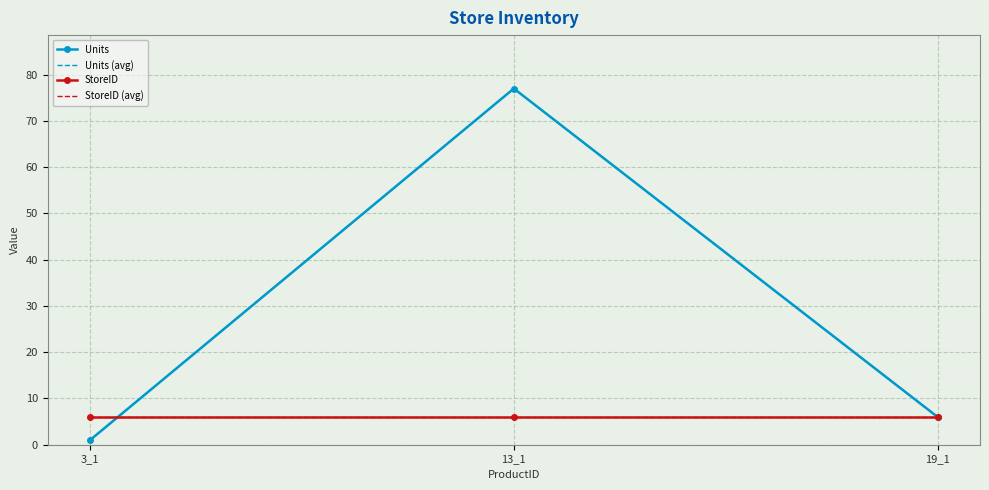

What are all the series names shown in the legend?

Units, Units (avg), StoreID, StoreID (avg)